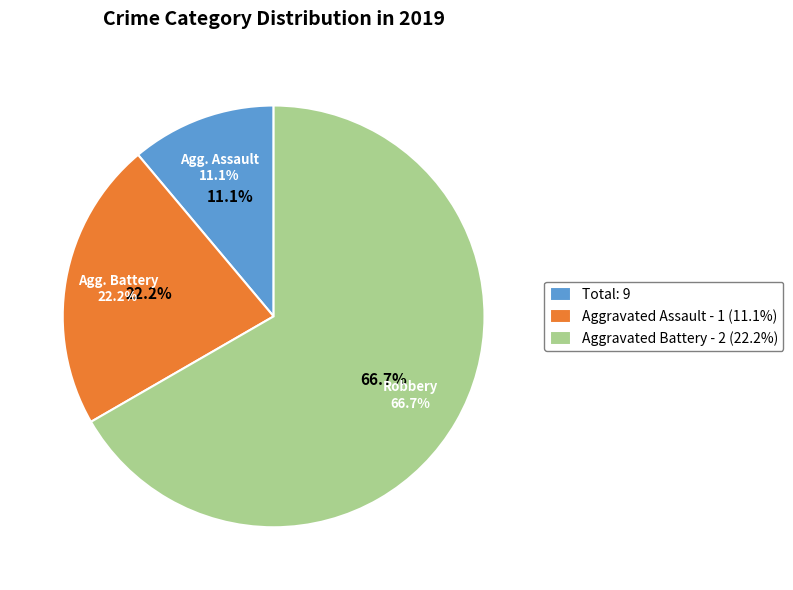

To the nearest percent, what portion does Aggravated Assault represent?

11%